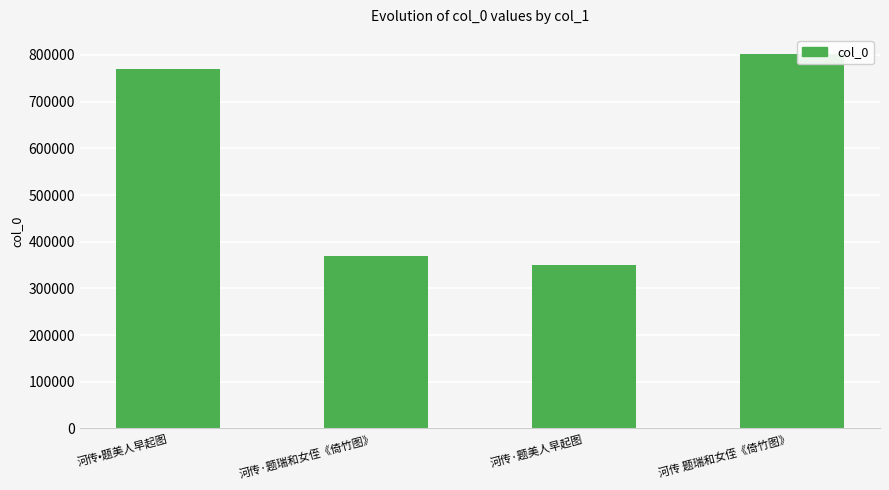

Count the number of categories in the chart.

4